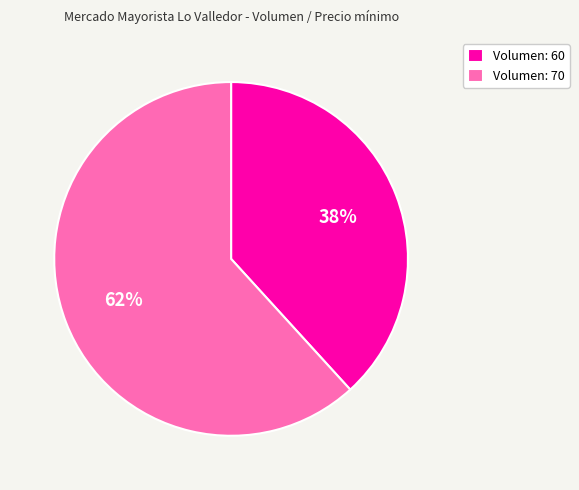

True or false: Volumen: 70 accounts for 73% of the total.

False